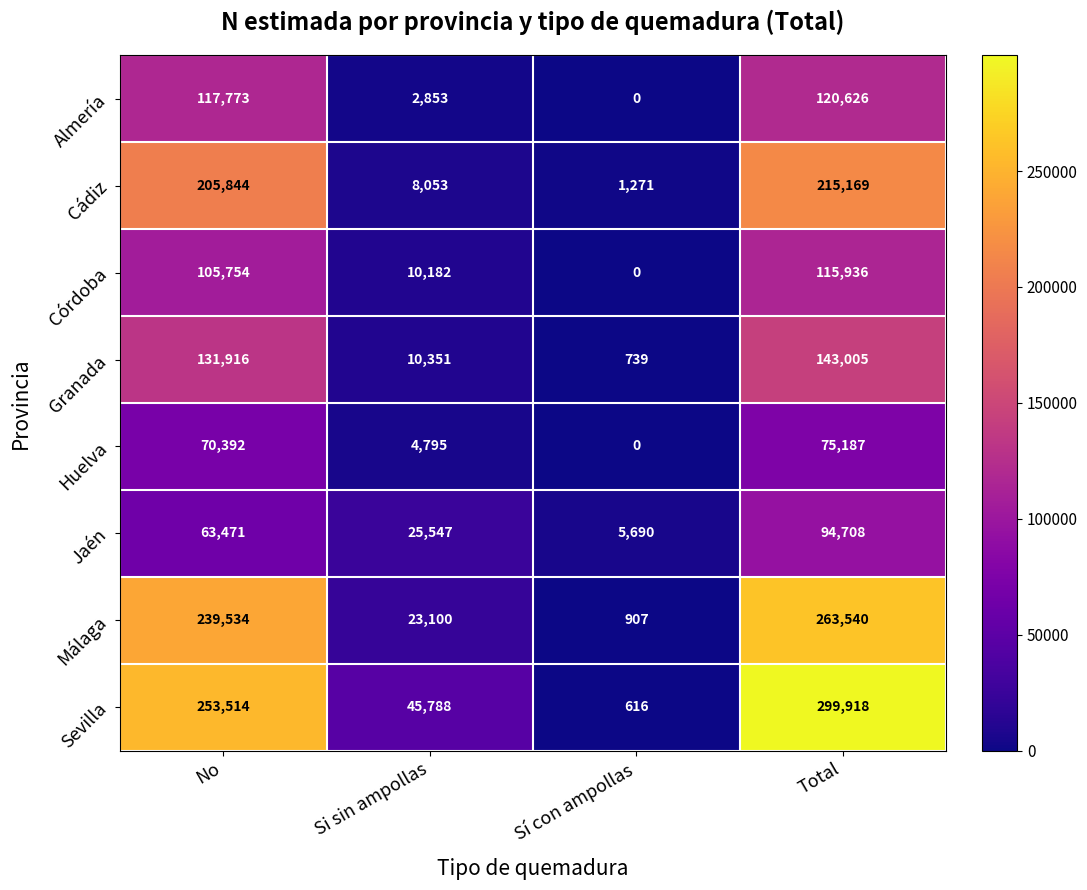

At which label does Sevilla reach its minimum?

Sí con ampollas